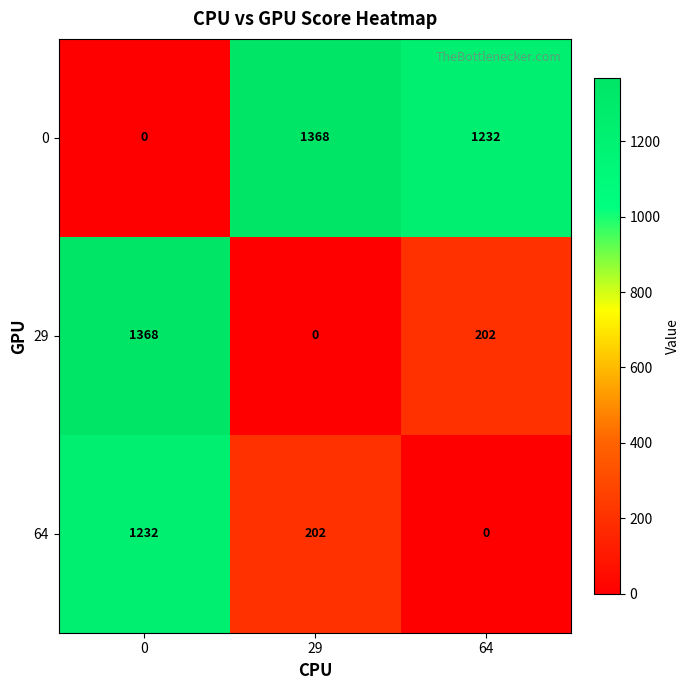

Which series has the largest total across all categories?

0